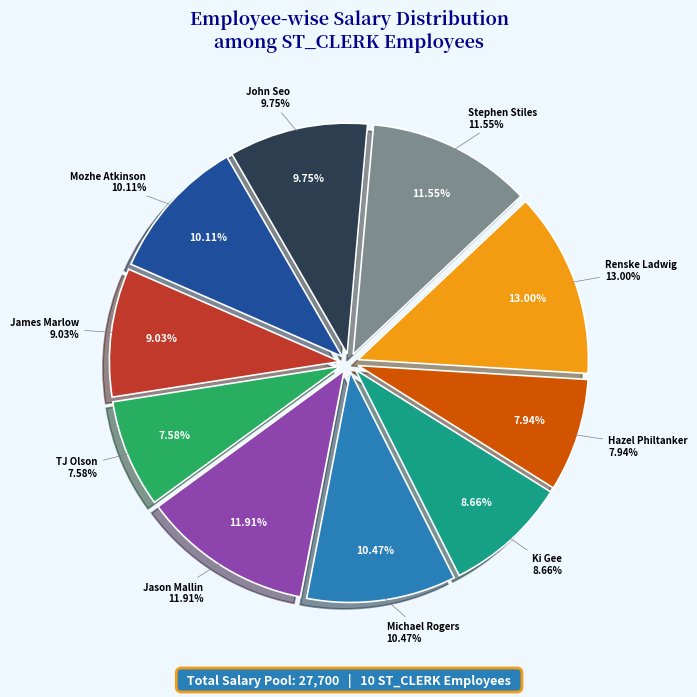

Is Mozhe Atkinson the majority of the pie?

No